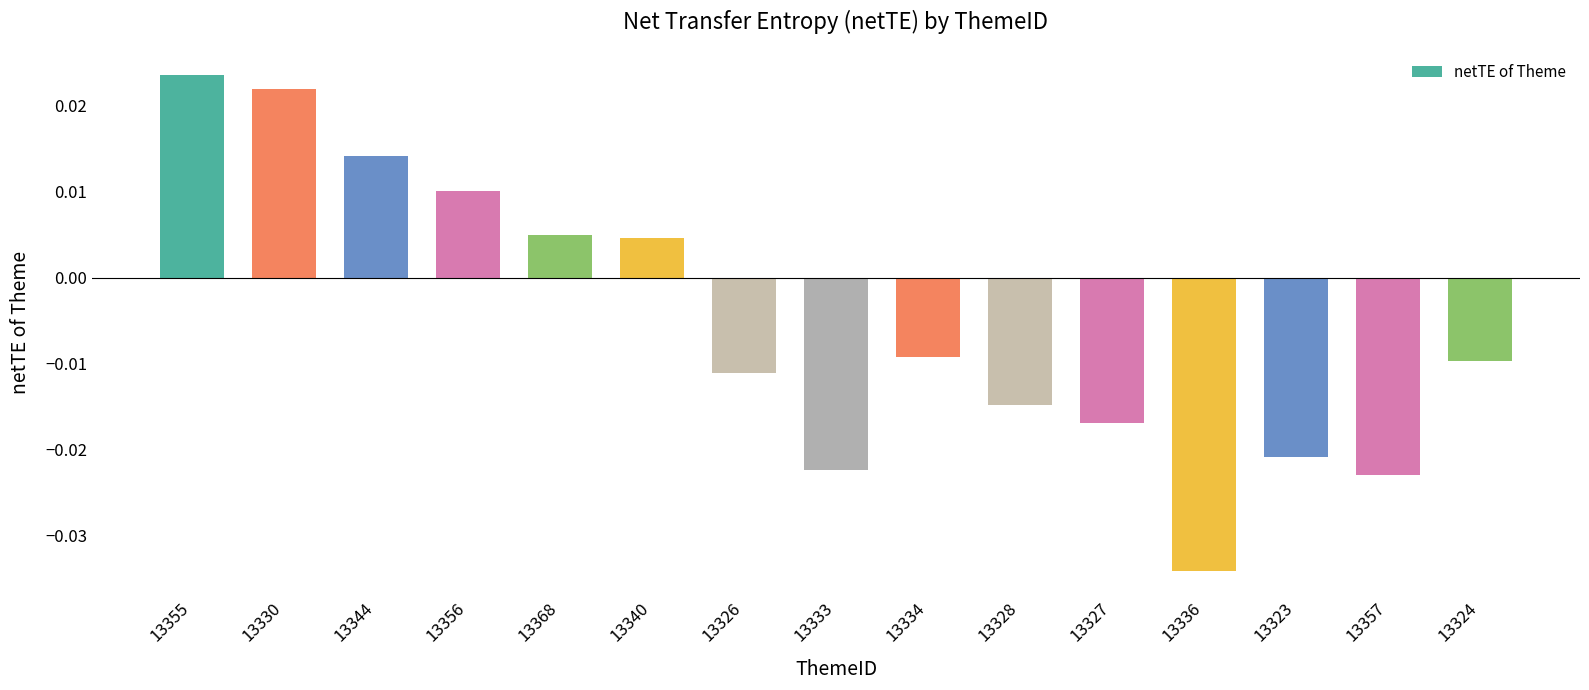

How many positive values are there?

6